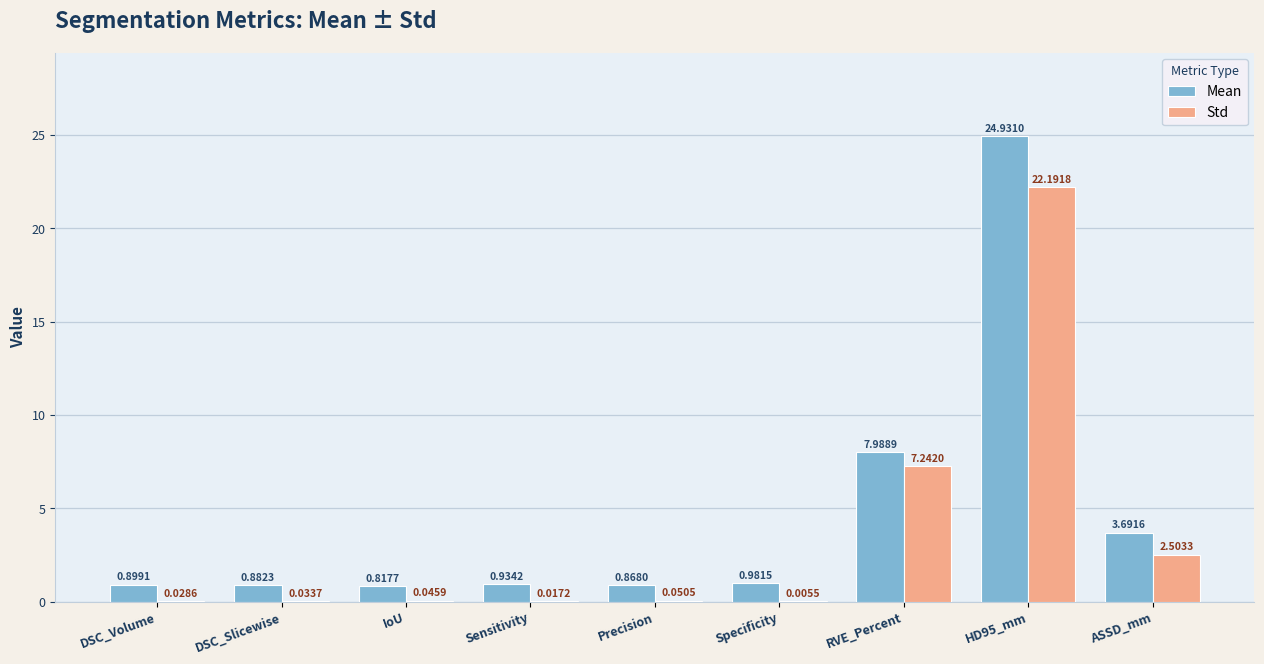

At which category is the sum across all series the highest?

HD95_mm